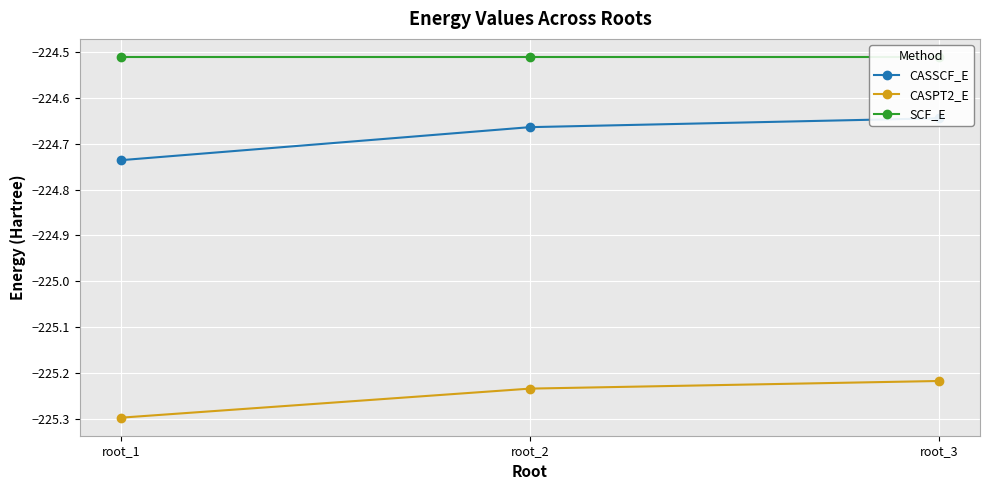

How many data points does each series have?

3